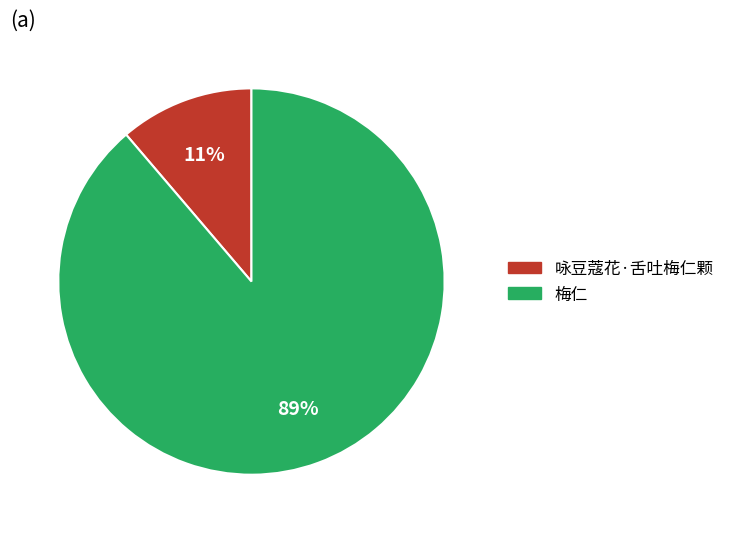

Which slice is the smallest?

咏豆蔻花·舌吐梅仁颗